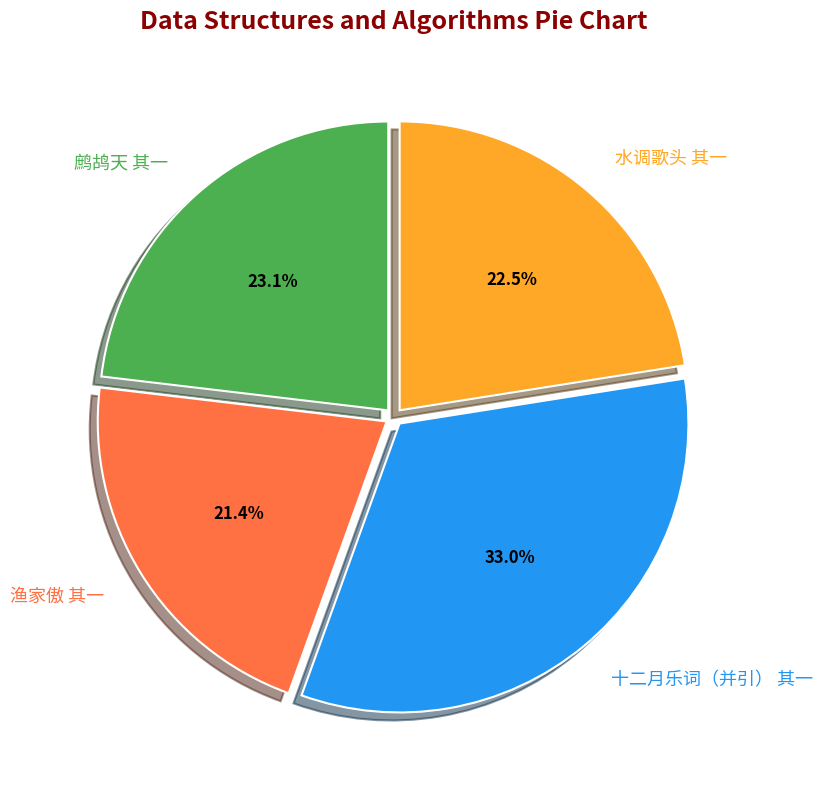

Rank the categories by value from lowest to highest.

渔家傲 其一, 水调歌头 其一, 鹧鸪天 其一, 十二月乐词（并引） 其一